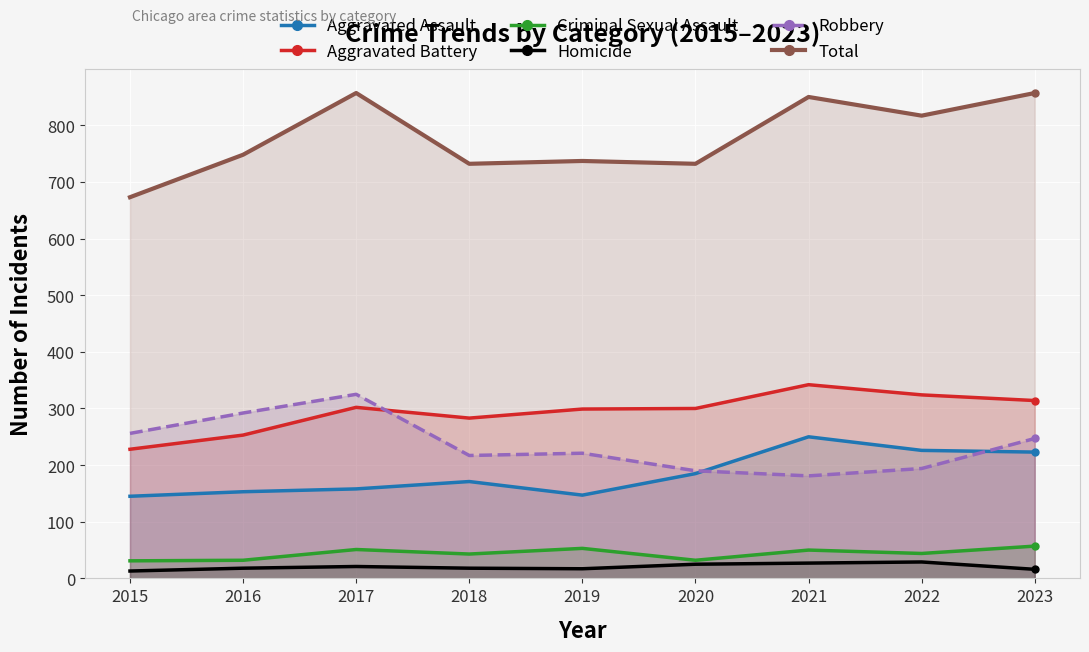

Reading left to right, transcribe all the data shown in this chart.

Aggravated Assault: 145	153	158	171	147	185	250	226	223
Aggravated Battery: 228	253	302	283	299	300	342	324	314
Criminal Sexual Assault: 31	32	51	43	53	32	50	44	57
Homicide: 13	18	21	18	17	25	27	29	16
Robbery: 256	292	325	217	221	190	181	194	247
Total: 673	748	857	732	737	732	850	817	857